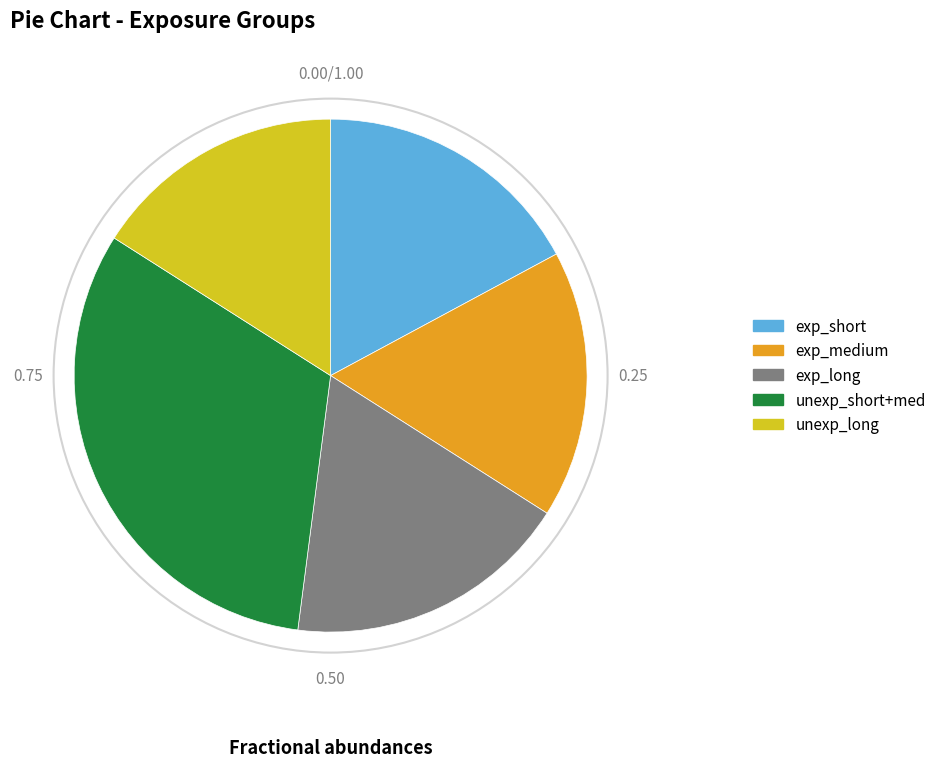

Does any single category account for the majority?

No